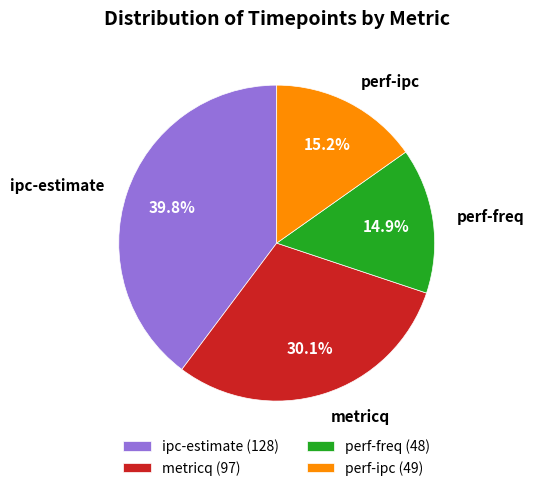

How many slices are in this pie chart?

4